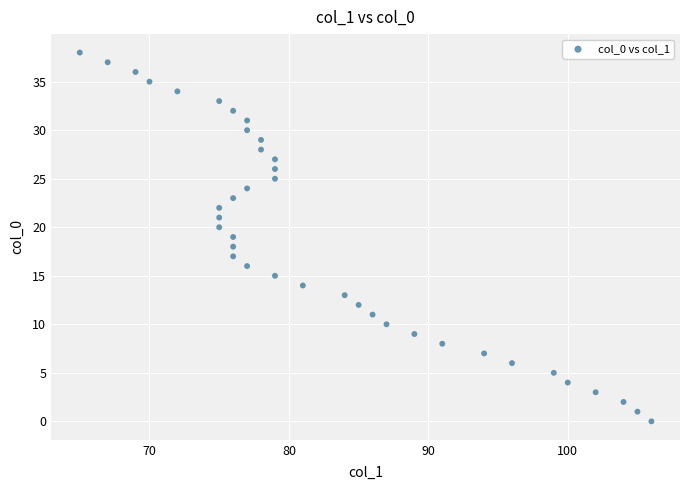

What is the range of X values (max minus min)?

41